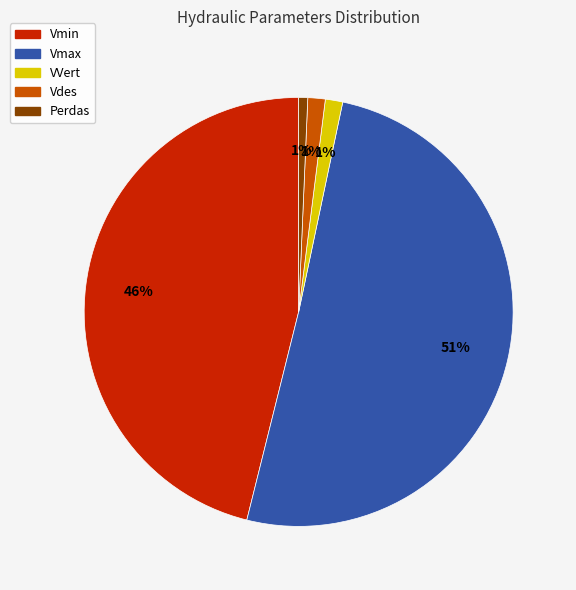

Does any single category account for the majority?

Yes